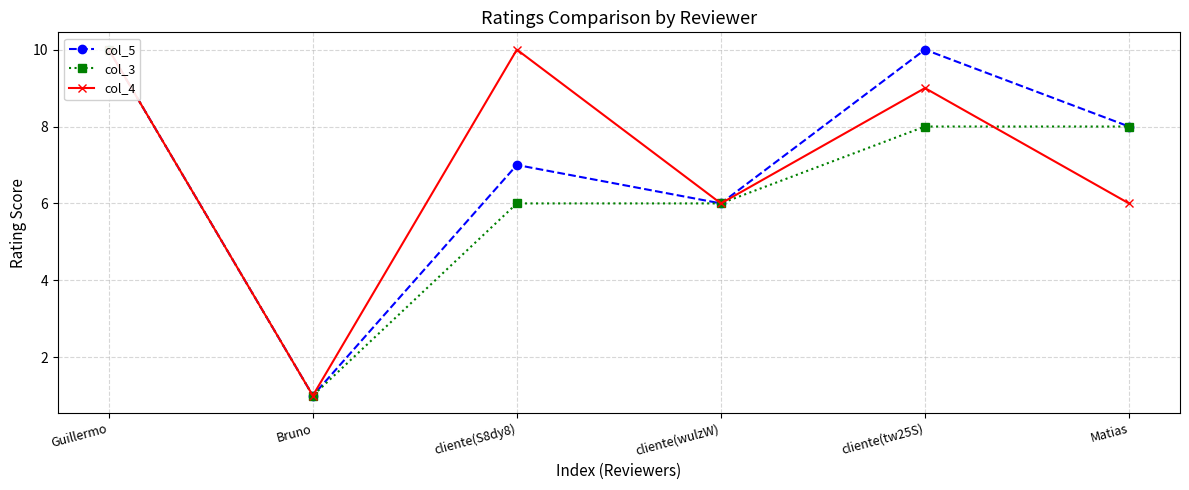

Is it true that col_4 equals 1 at Bruno?

True